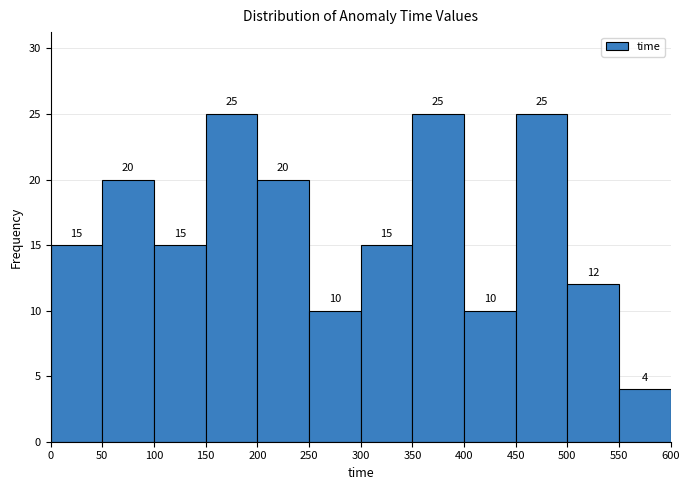

What is the height of the bar covering 450 to 500 on the x-axis?

25